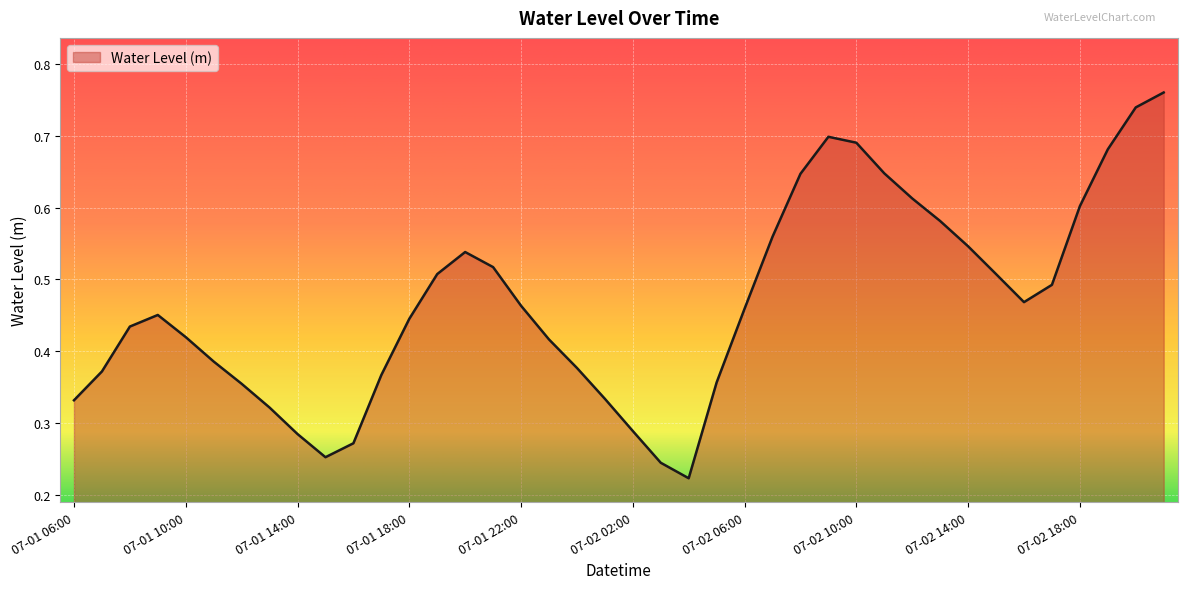

Count the number of categories in the chart.

40